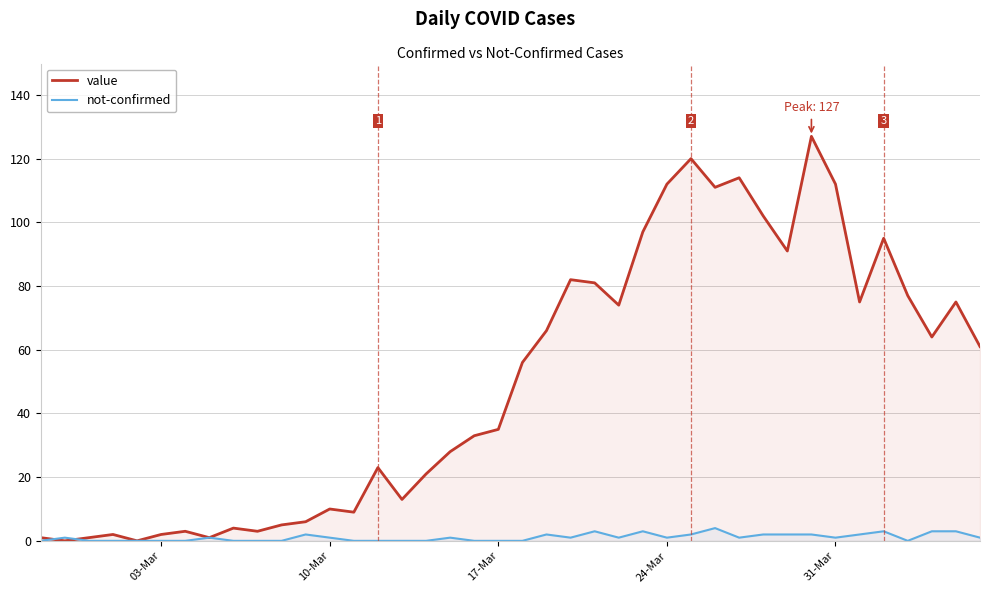

The value series shows 112 at 31-Mar. True or false?

True